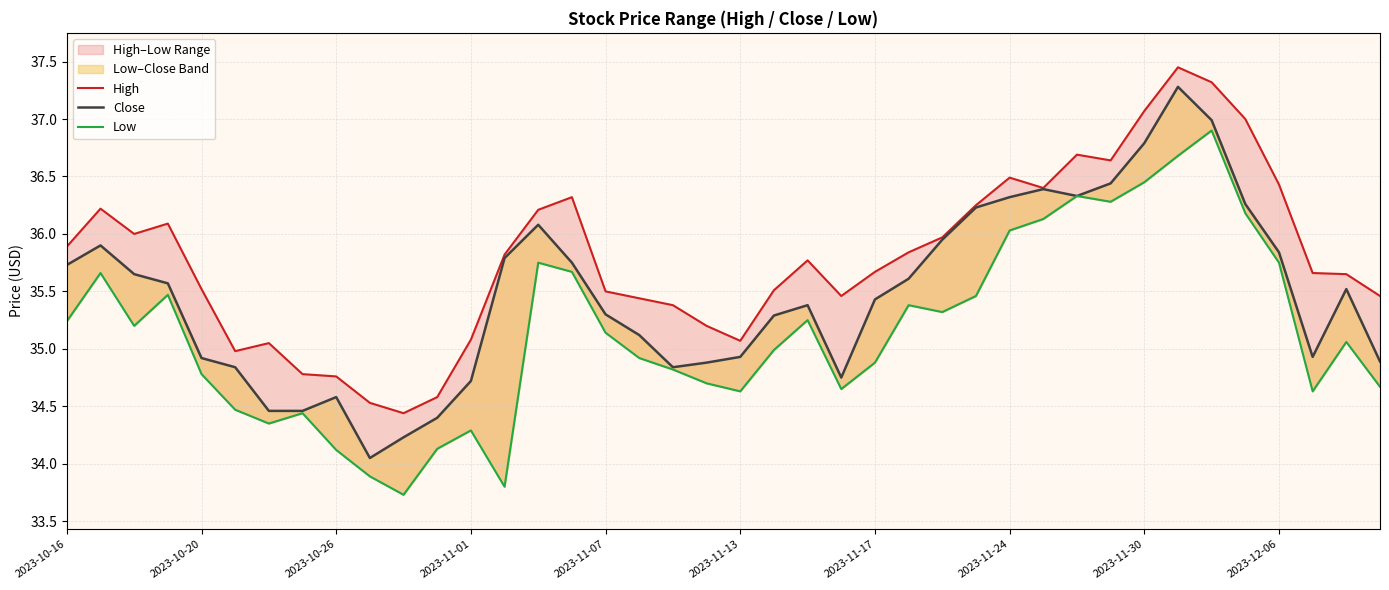

Which series has the widest spread of values?

Close